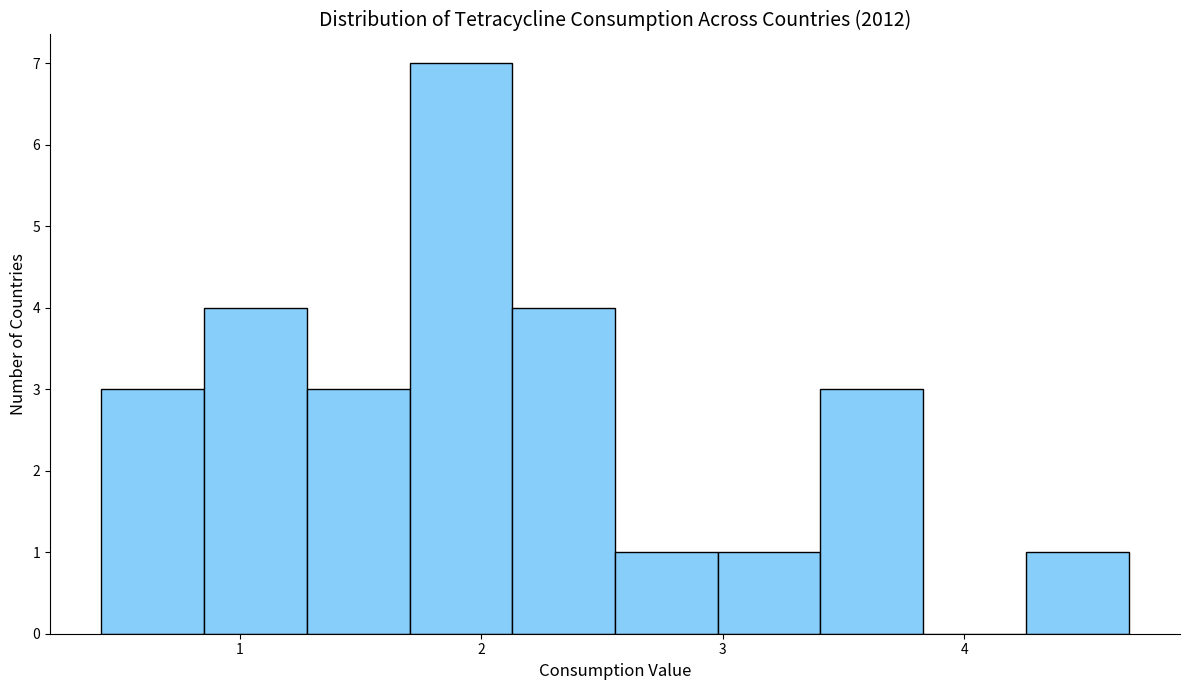

Over which range of the x-axis is the bar tallest?

1.7 to 2.1